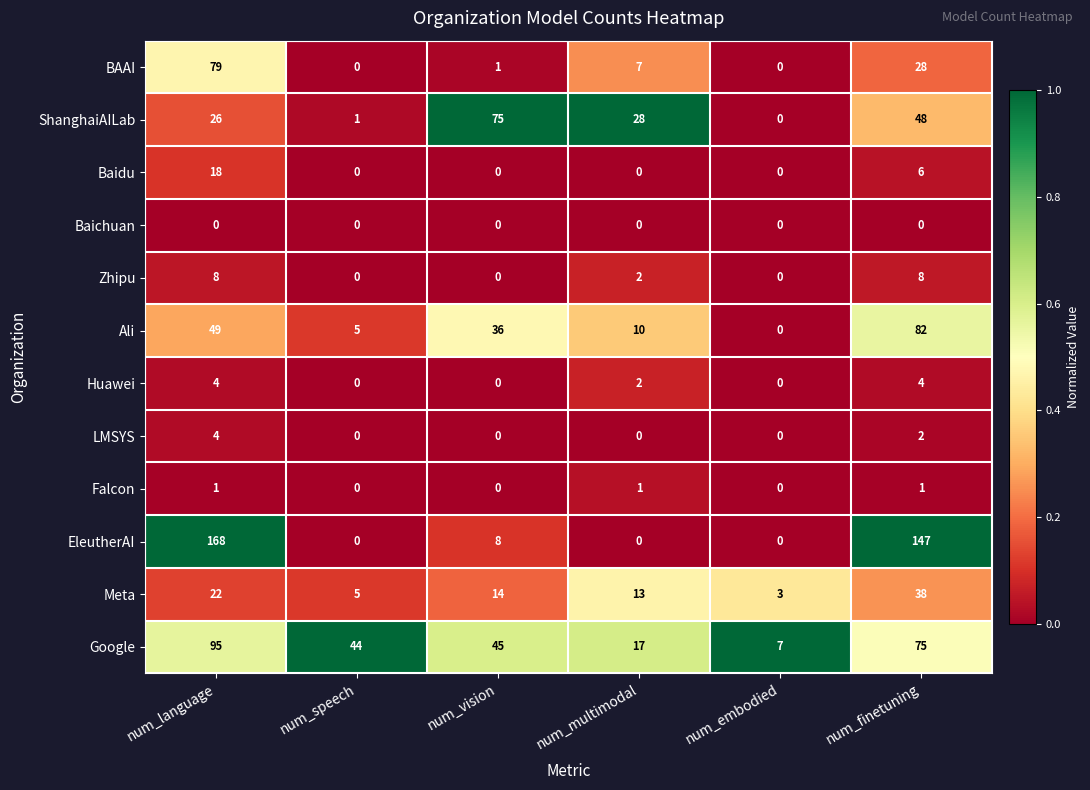

The Ali series shows 5 at num_speech. True or false?

True